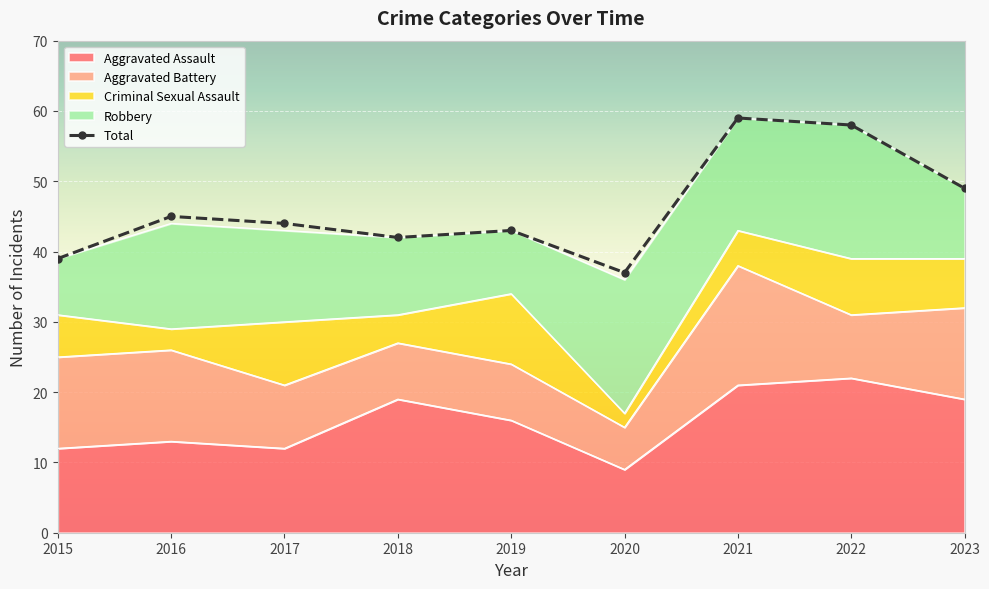

Which series has the largest total across all categories?

Total